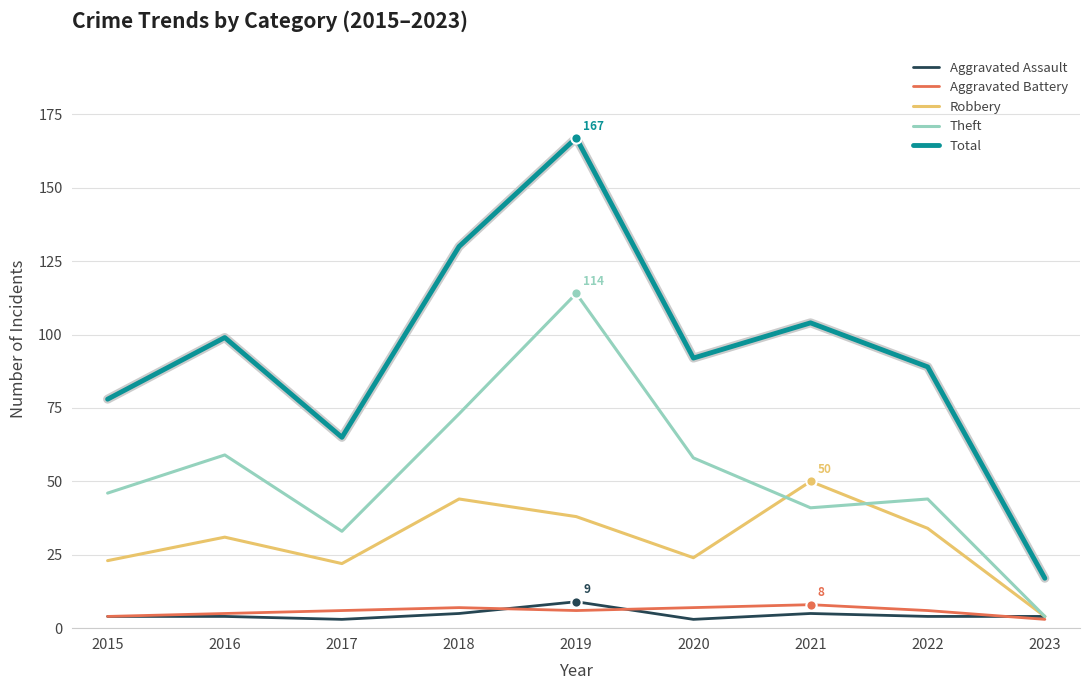

Which series has the largest range (max minus min)?

Total